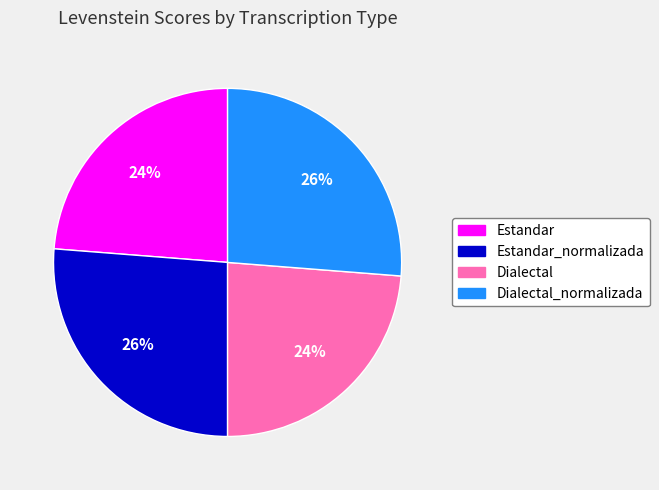

Does any single category account for the majority?

No